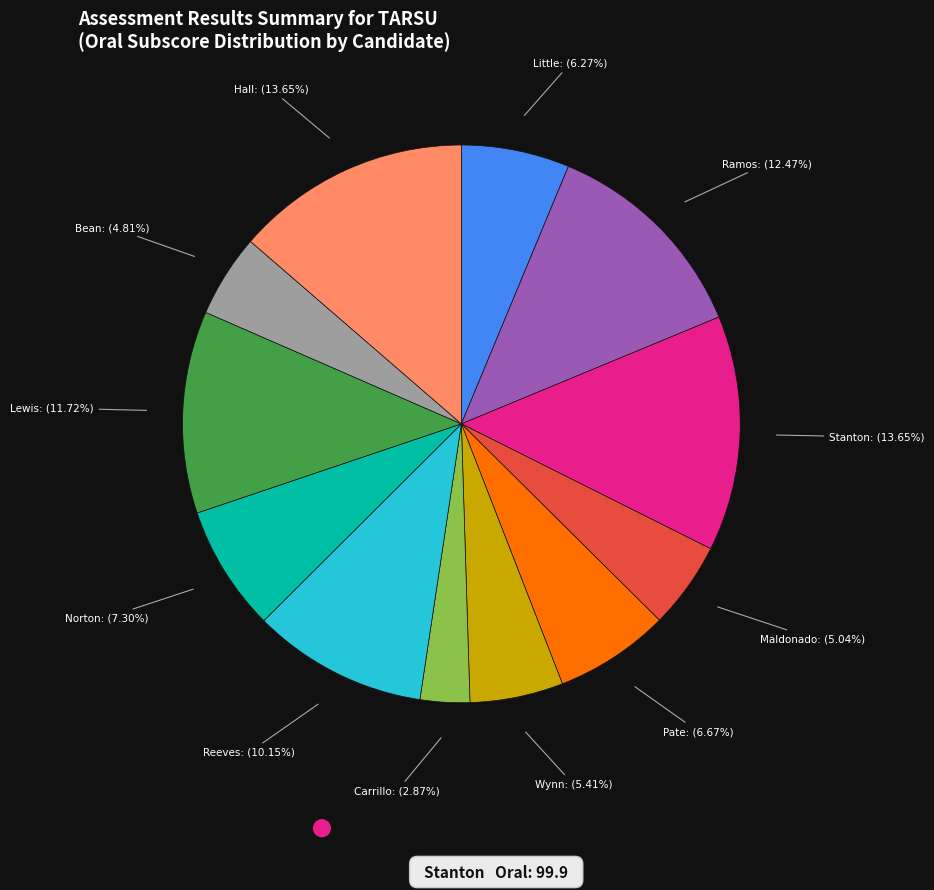

Which category has the smallest portion of the pie?

Carrillo: (2.87%)